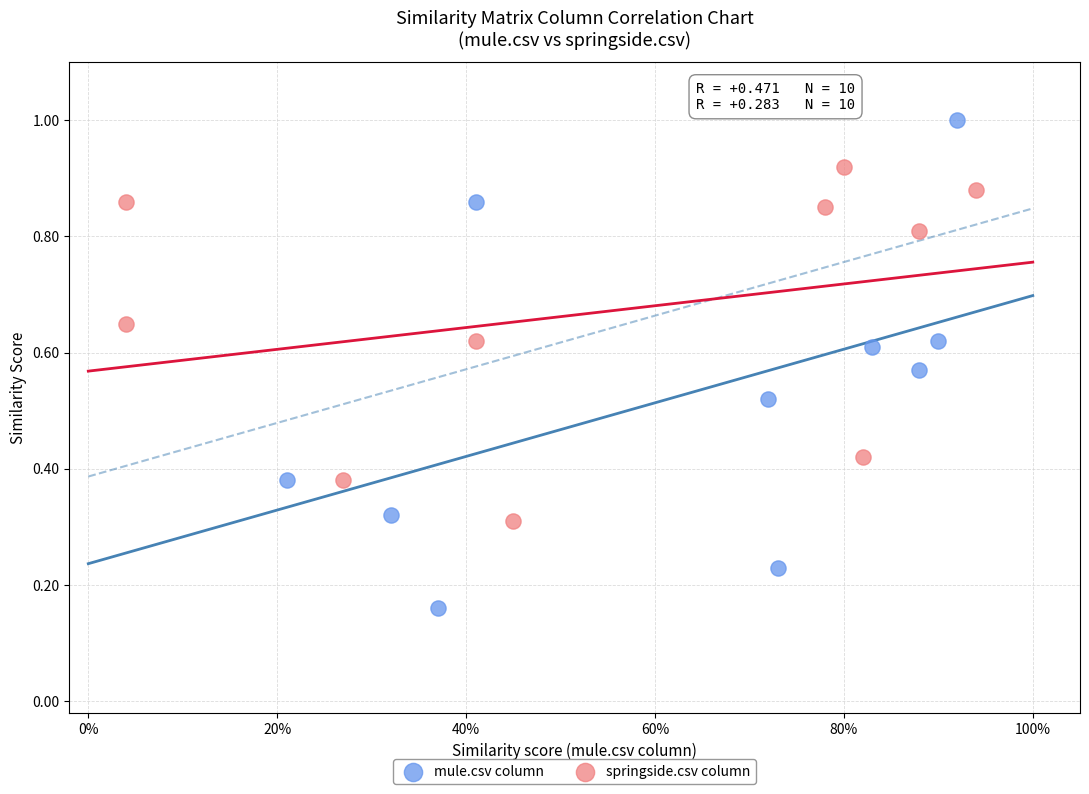

Which series has the largest Y range (max minus min)?

mule.csv column